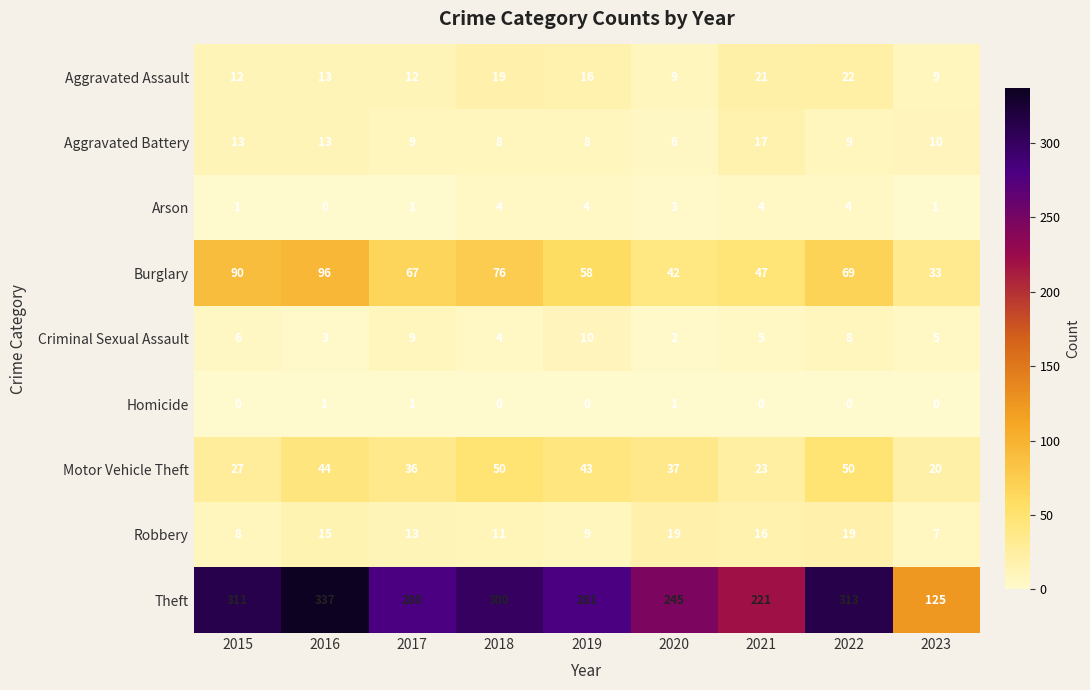

What is the total value across all series at 2021?

354